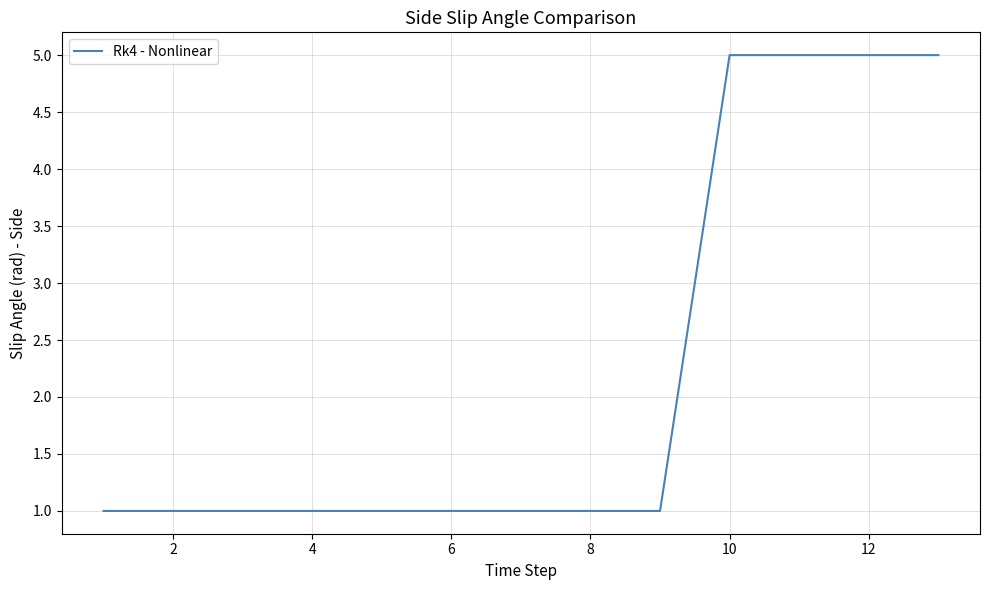

What is the maximum value shown in the chart?

5